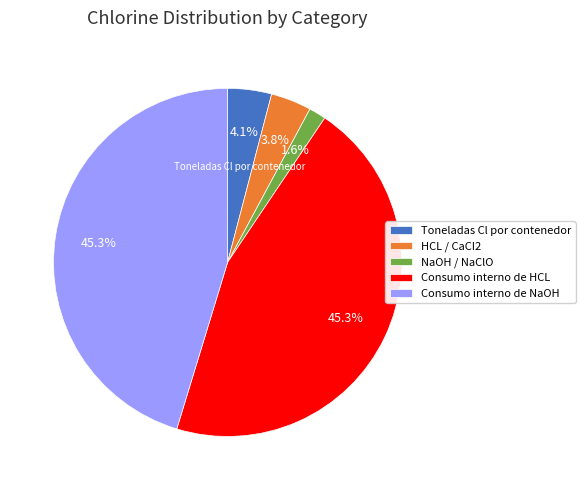

How many segments does this pie chart have?

5